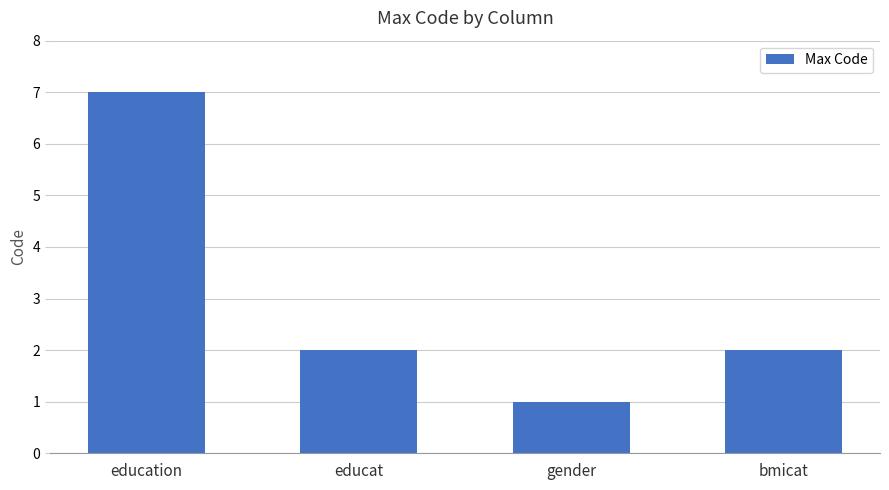

What is the maximum value shown in the chart?

7